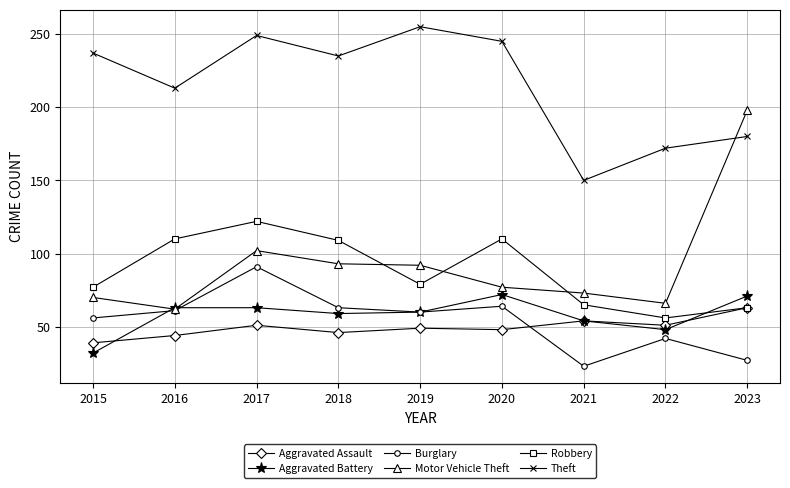

What is the value of the Motor Vehicle Theft point at the 1st from the left?

70